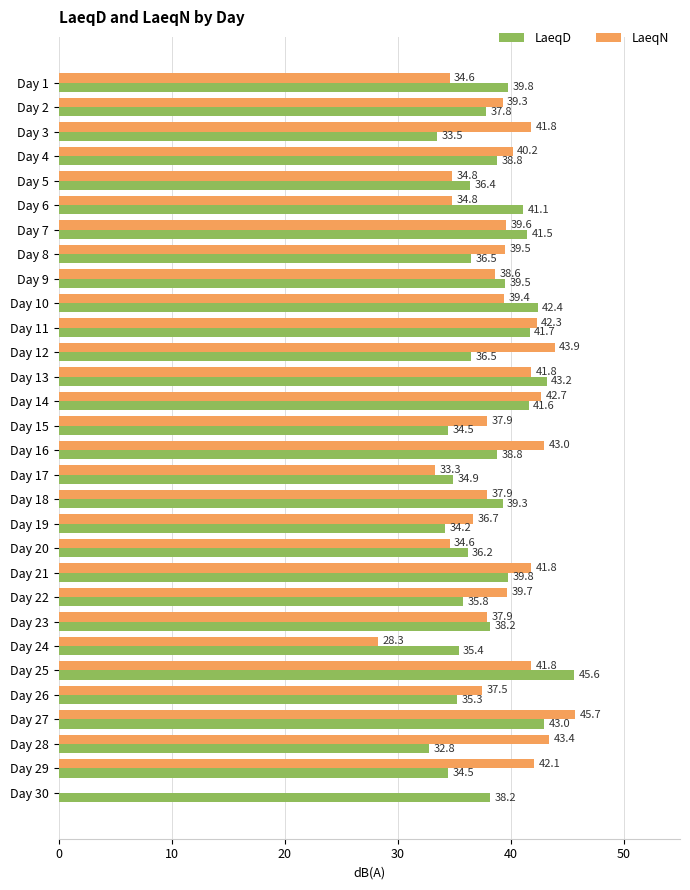

At which label is LaeqN closest to 22?

Day 24